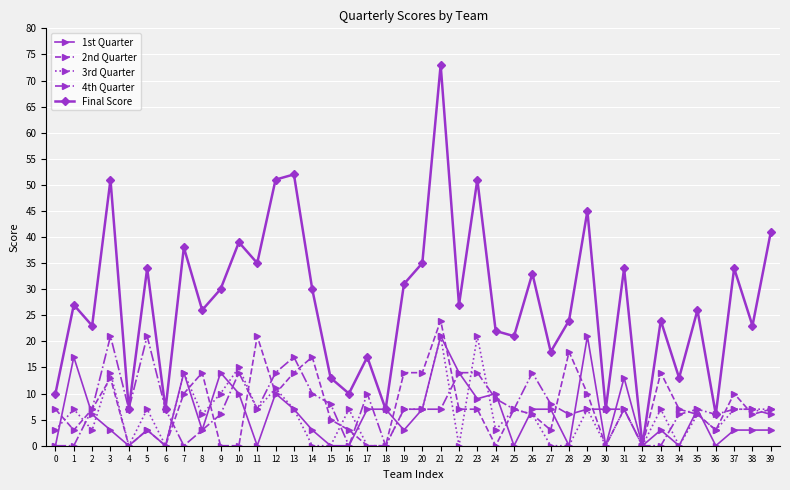

How many lines are shown in the chart?

5